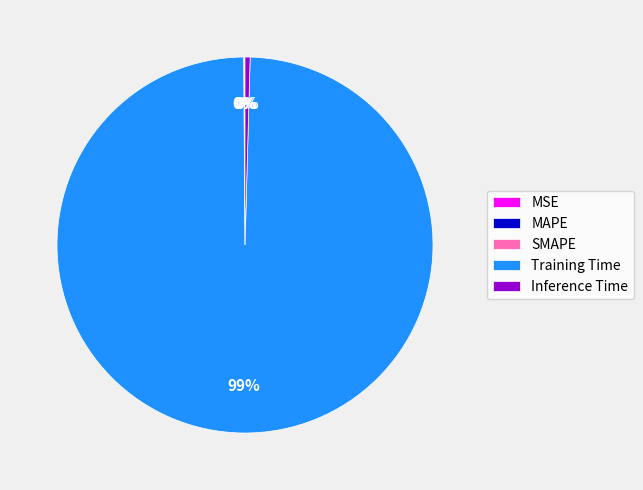

Which category accounts for the majority?

Training Time